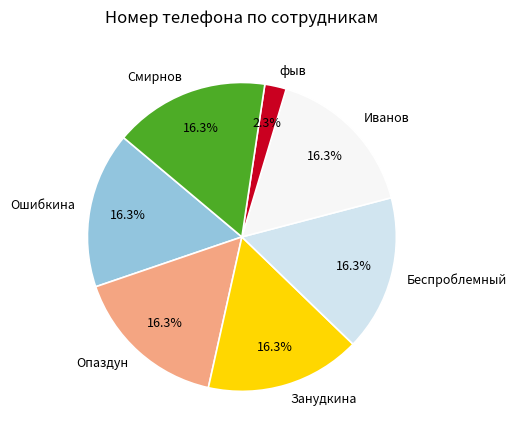

Is Смирнов the majority of the pie?

No